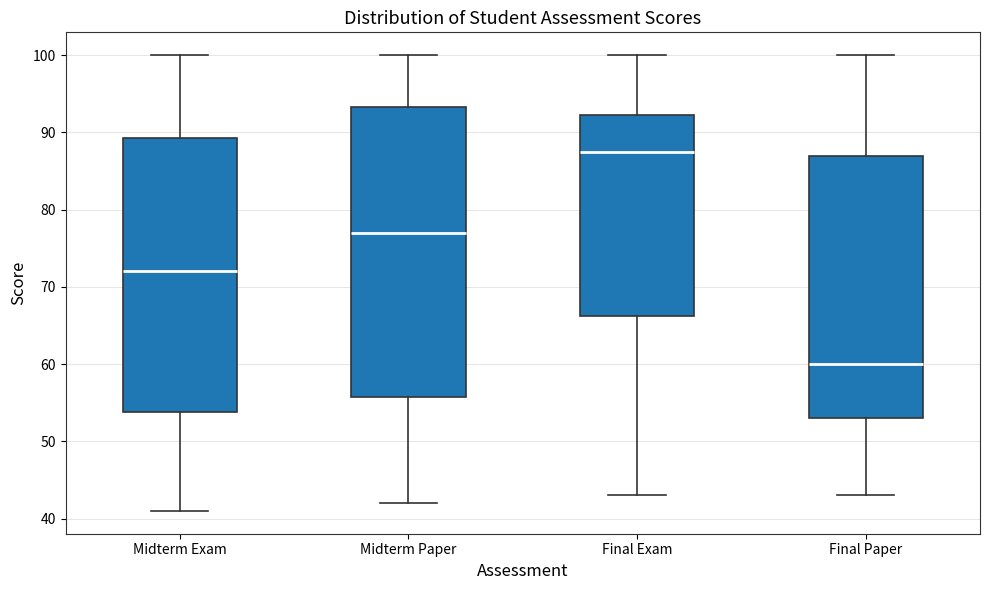

Reading left to right, transcribe this box plot: for each box, give where its median line is, the range the box spans, and where its two whiskers end, as read against the y-axis. The values are not printed on the chart, so give them approximately, as read against the axis.

Midterm Exam: median 72, box 54 to 89, whiskers 41 to 100
Midterm Paper: median 77, box 56 to 93, whiskers 42 to 100
Final Exam: median 88, box 66 to 92, whiskers 43 to 100
Final Paper: median 60, box 53 to 87, whiskers 43 to 100